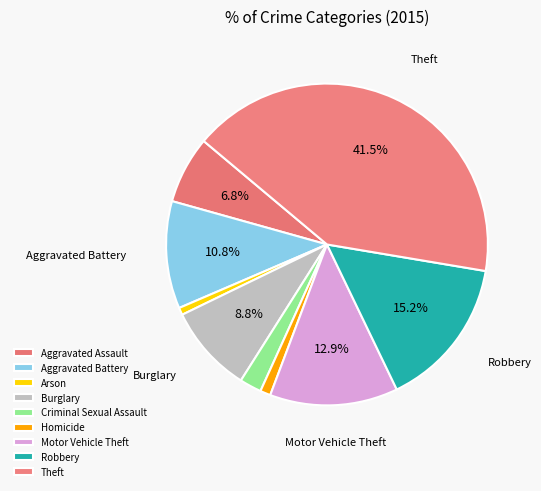

How many segments does this pie chart have?

9